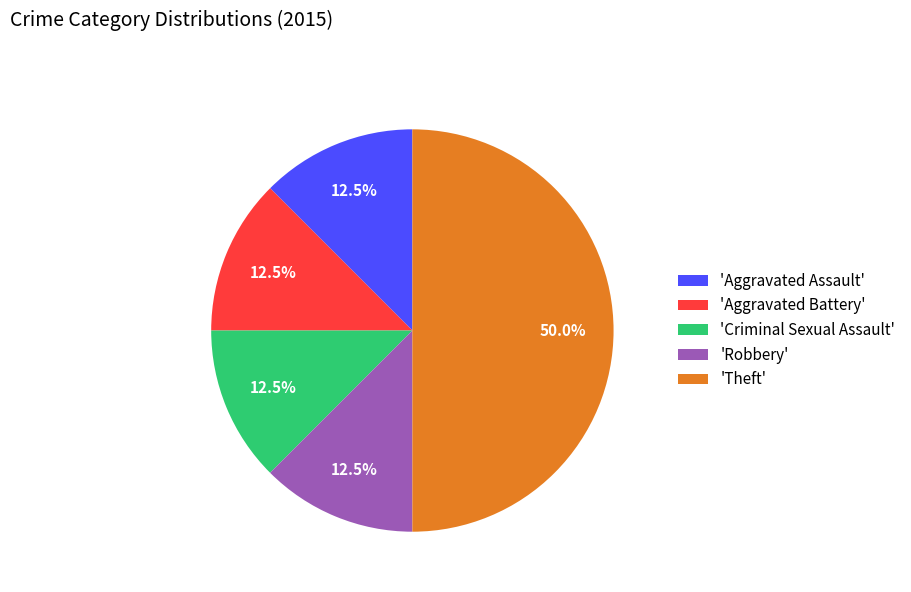

Does 'Criminal Sexual Assault' account for over 50% of the chart?

No